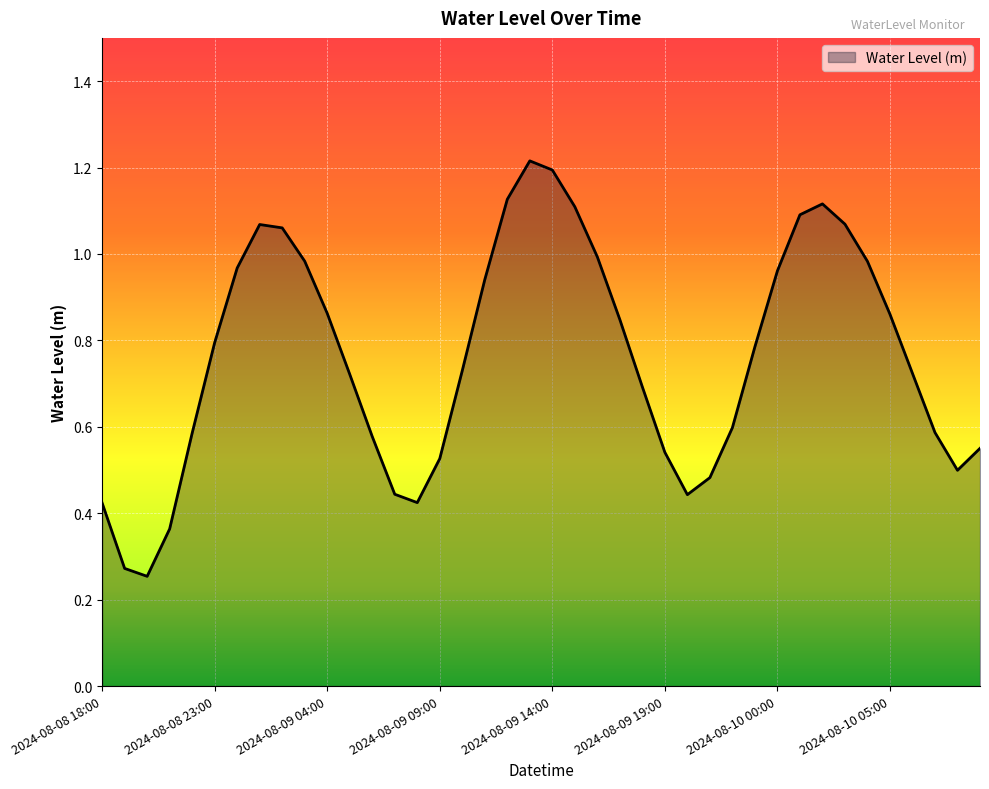

At which category does the chart reach its peak across all series?

2024-08-09 13:00